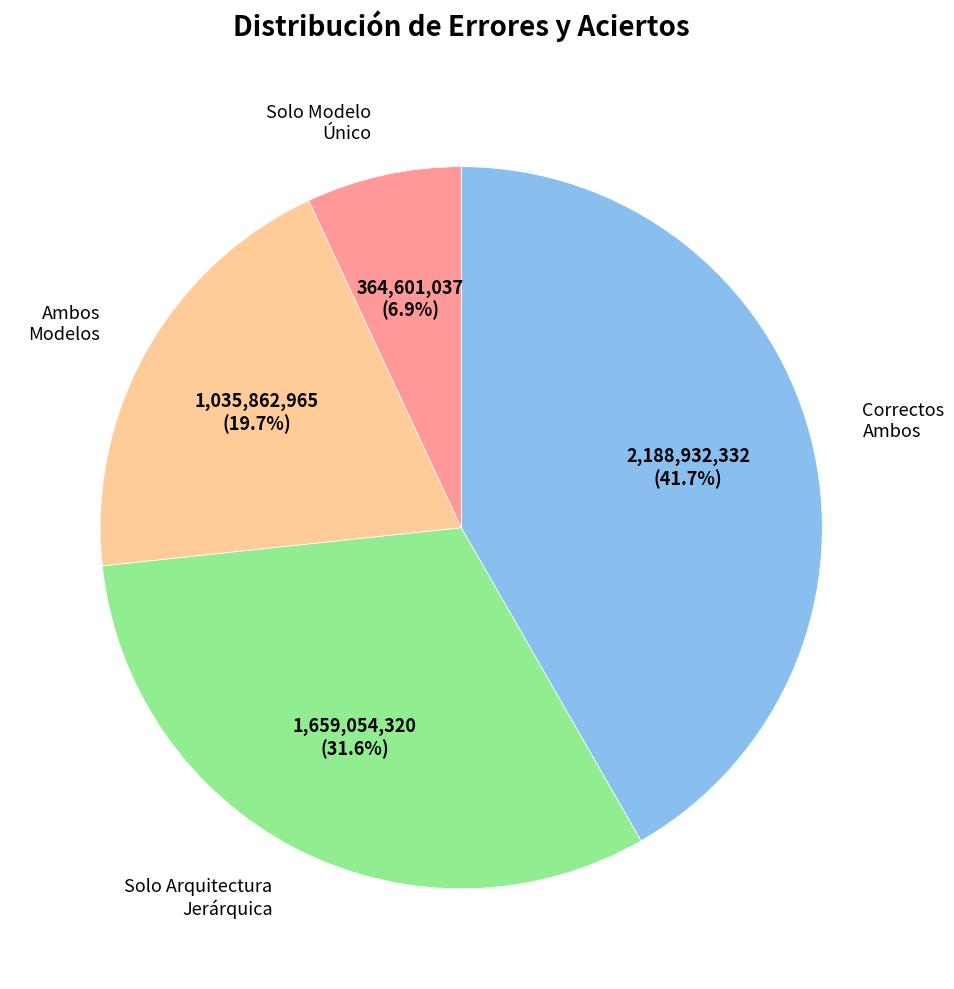

Between Solo Modelo Único and Solo Arquitectura Jerárquica, which is larger?

Solo Arquitectura Jerárquica